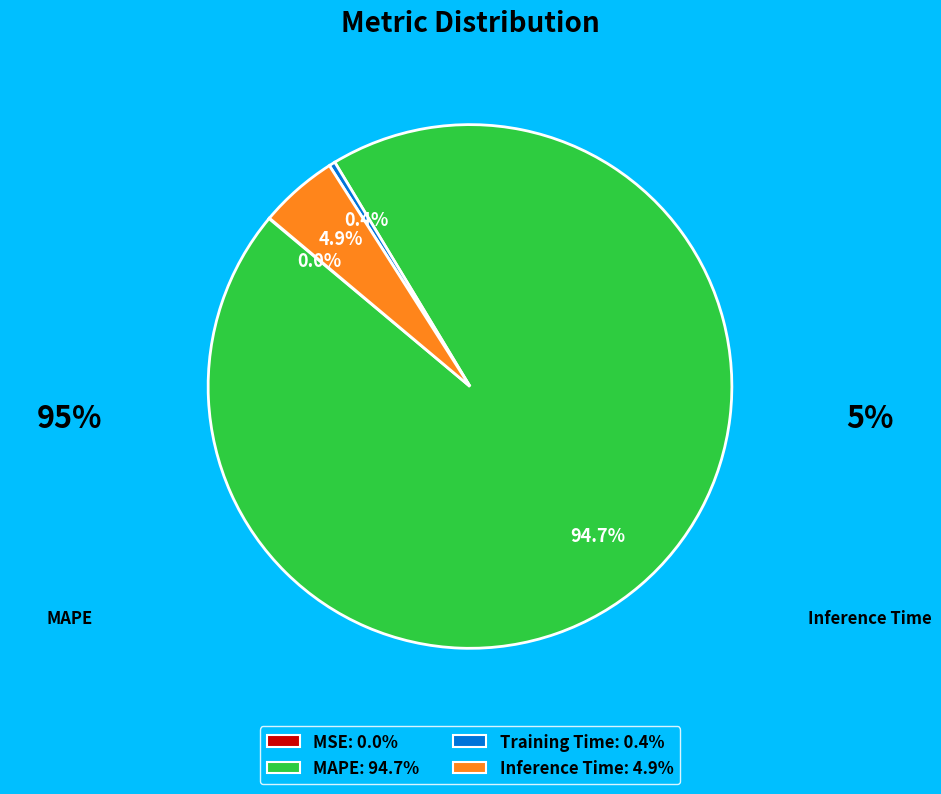

Do MAPE and Inference Time together represent more than half of the pie?

Yes